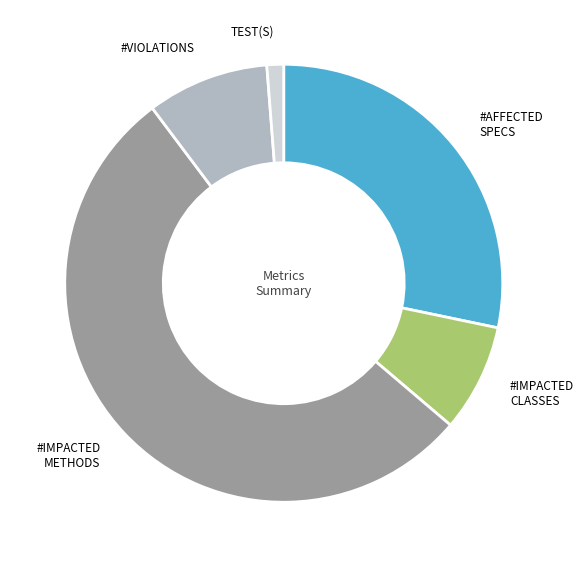

How many segments does this pie chart have?

5